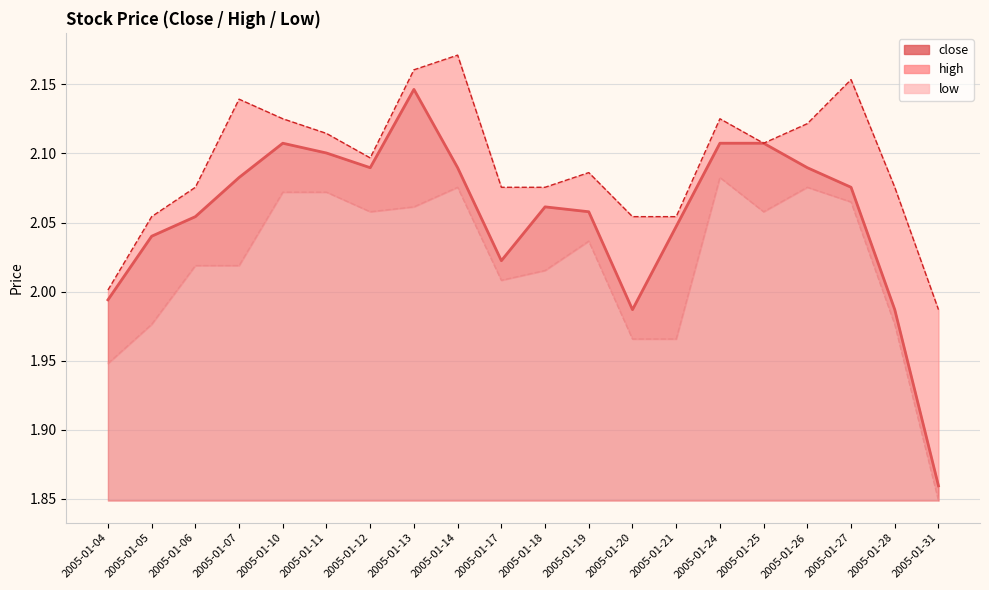

List the labels in order of close_line value, smallest first.

2005-01-31, 2005-01-20, 2005-01-28, 2005-01-04, 2005-01-17, 2005-01-05, 2005-01-21, 2005-01-06, 2005-01-19, 2005-01-18, 2005-01-27, 2005-01-07, 2005-01-12, 2005-01-14, 2005-01-26, 2005-01-11, 2005-01-10, 2005-01-24, 2005-01-25, 2005-01-13